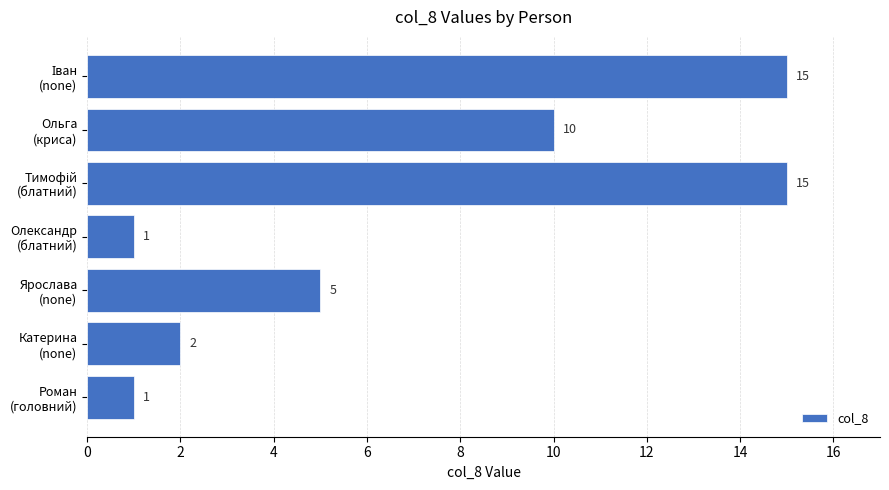

What is the difference between the maximum and minimum values?

14